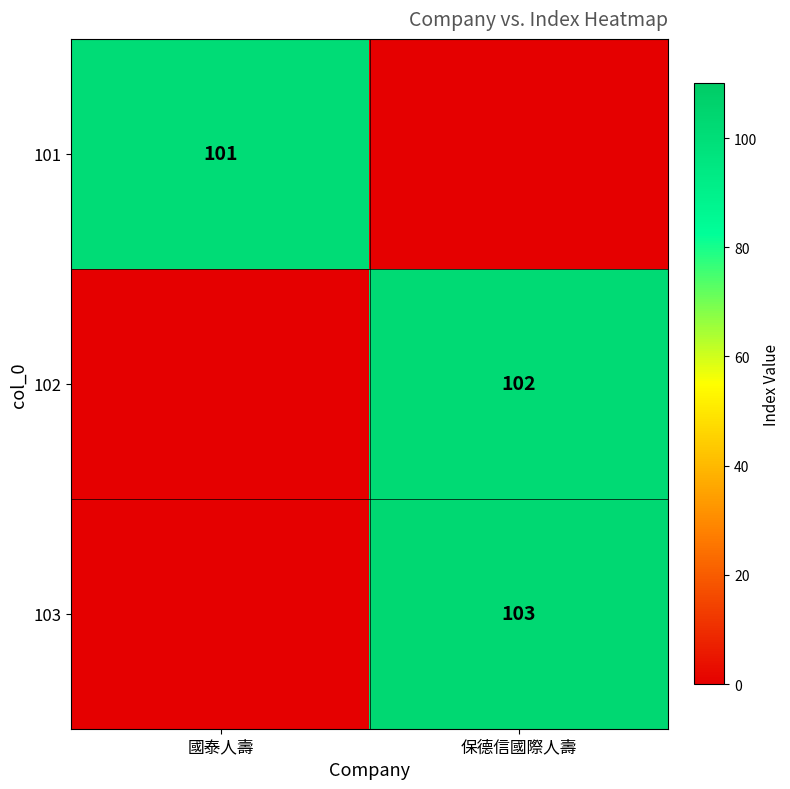

The value of 103 at 保德信國際人壽 is 103. True or false?

True